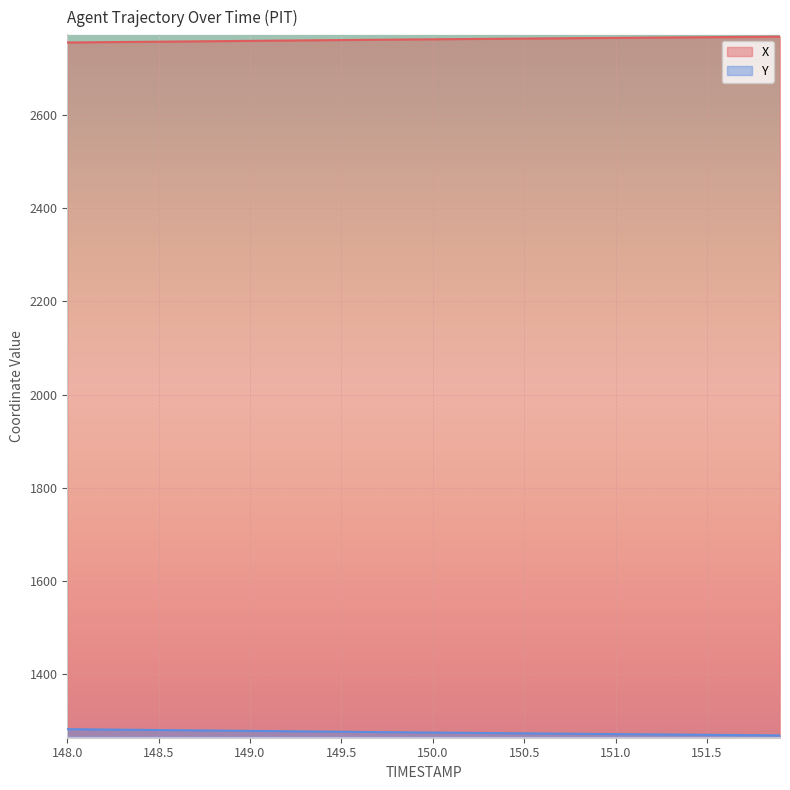

What is the total value across all series at 150.0?

4037.1